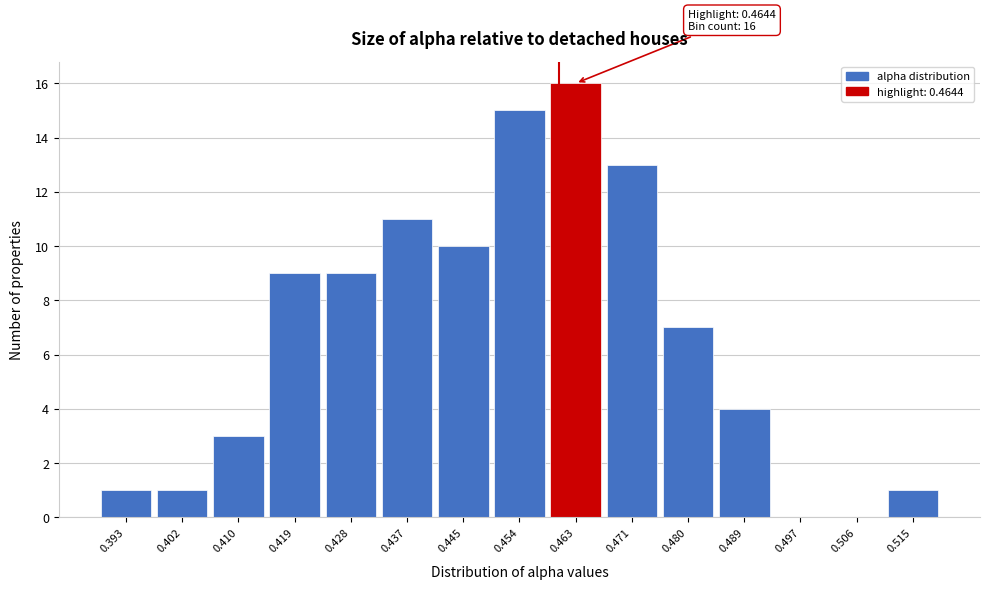

Reading left to right, list all the values displayed in this chart.

0.393=1	0.402=1	0.410=3	0.419=9	0.428=9	0.437=11	0.445=10	0.454=15	0.463=16	0.471=13	0.480=7	0.489=4	0.497=0	0.506=0	0.515=1